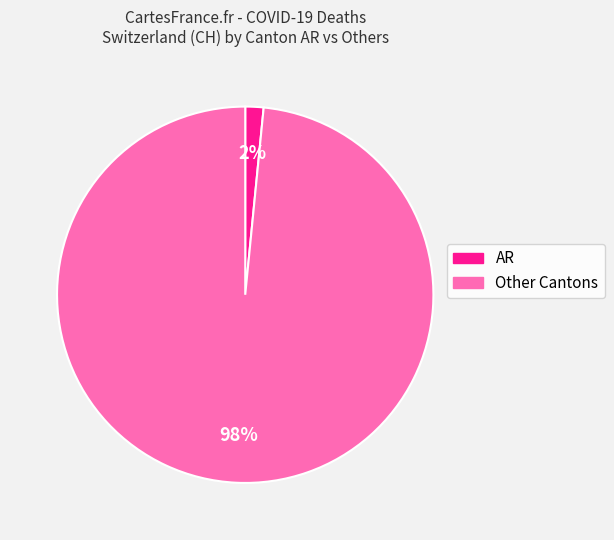

Is there any slice that represents more than half of the pie?

Yes